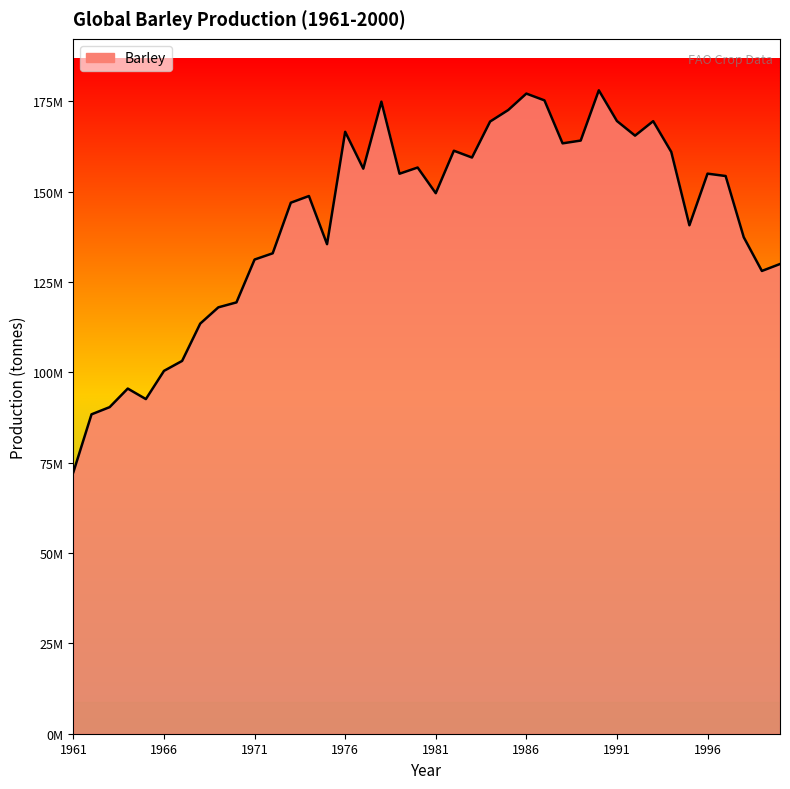

True or false: the data shows 51866761 at 1981.

False